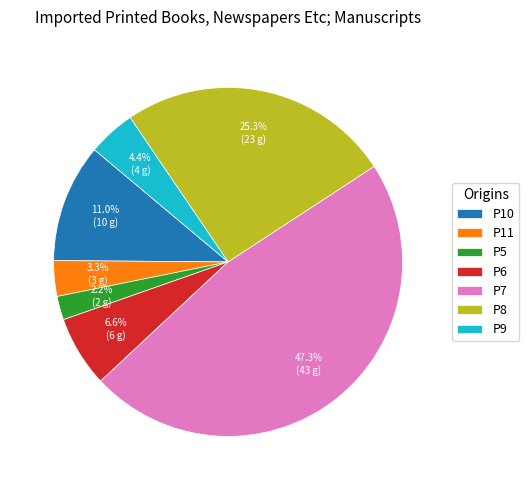

Does any single category account for the majority?

No